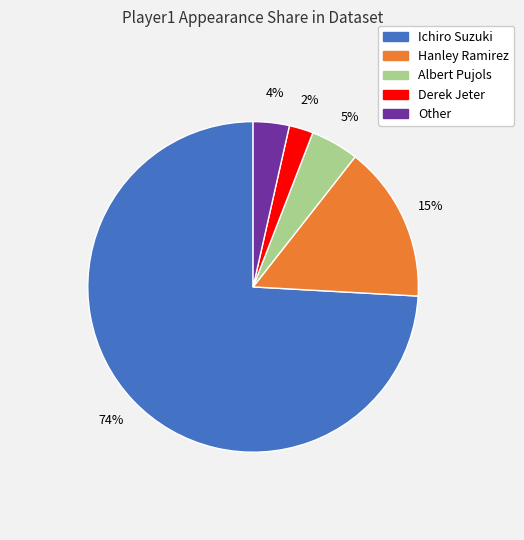

Is it true that Albert Pujols is 10% of the pie?

False